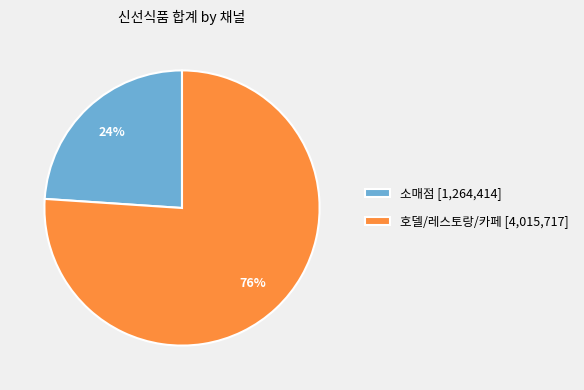

Which category accounts for the majority?

호델/레스토랑/카페